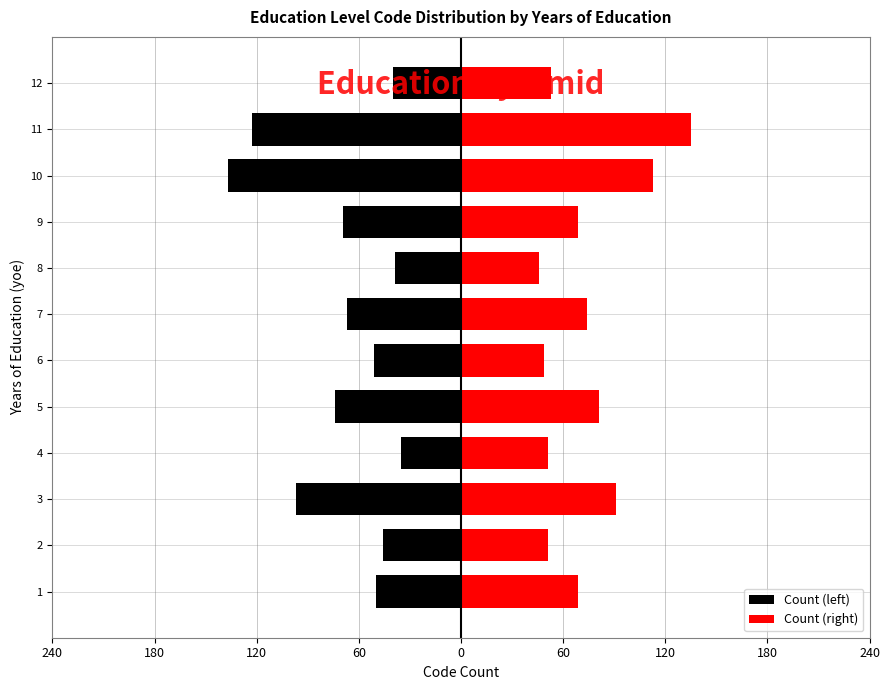

The value of Count (right) at 180 is 46. True or false?

True